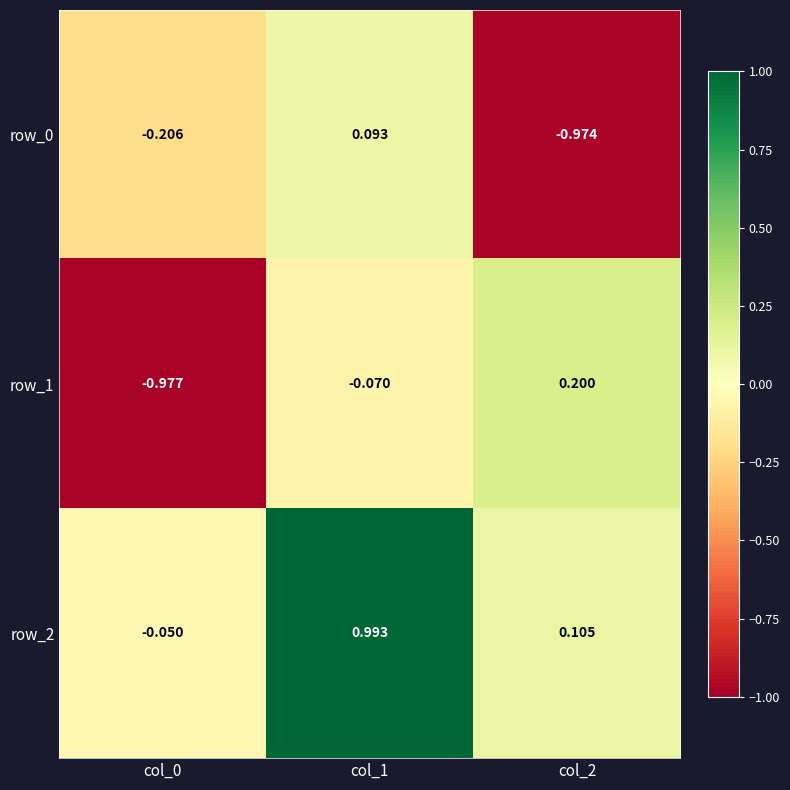

Which series changed the most between col_0 and col_1?

row_2